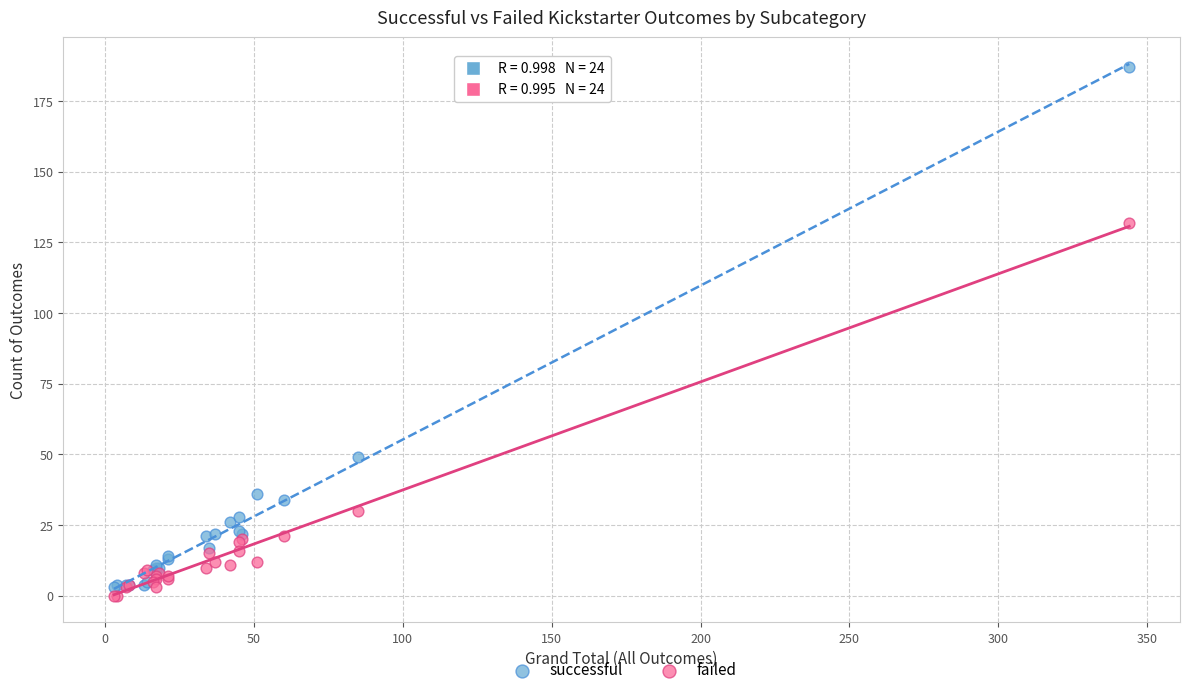

Which series has the largest Y range (max minus min)?

successful